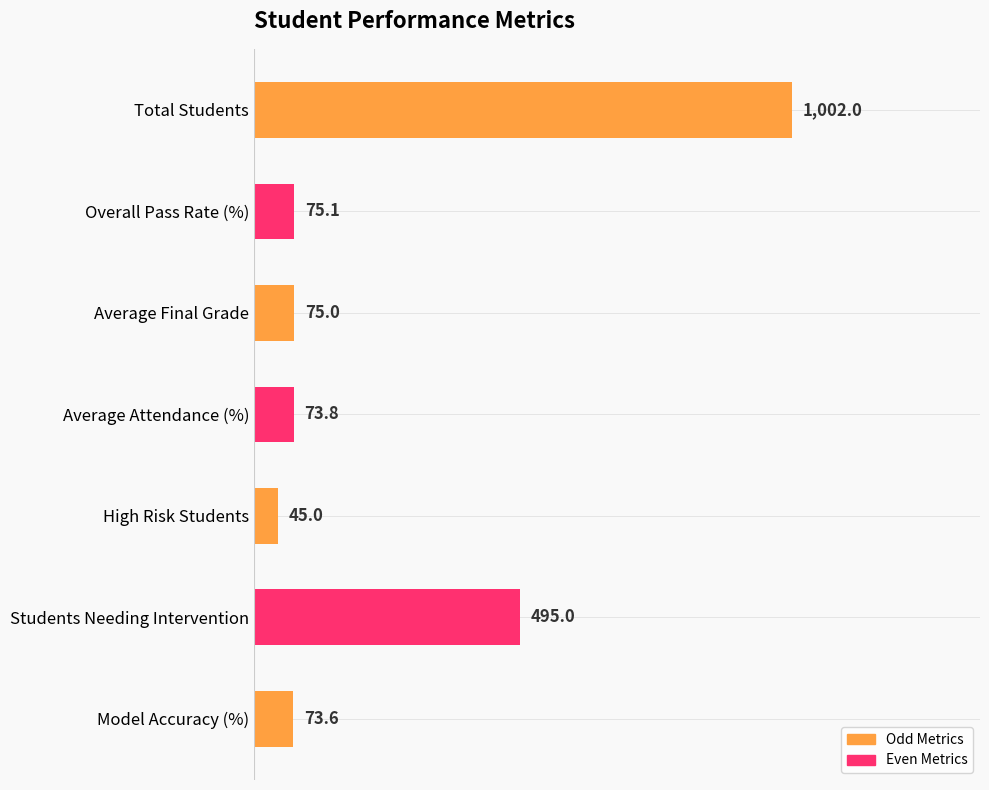

Are the bars horizontal?

Yes